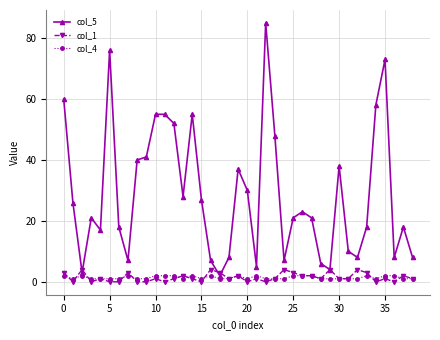

Which series has the largest total across all categories?

col_5